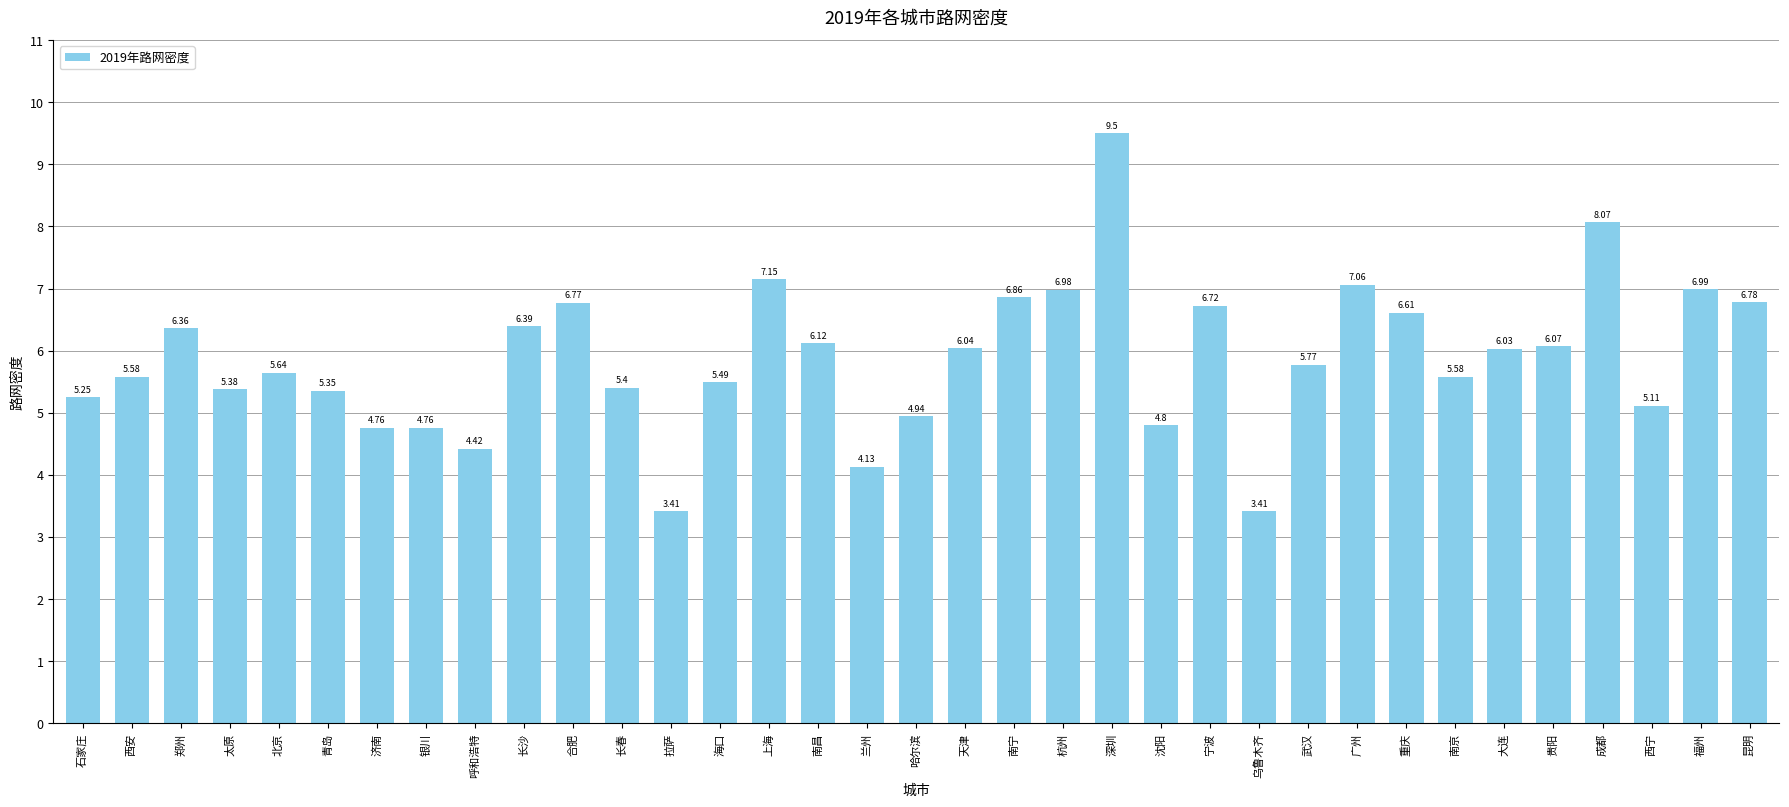

What is the difference between the second highest and minimum values?

4.7